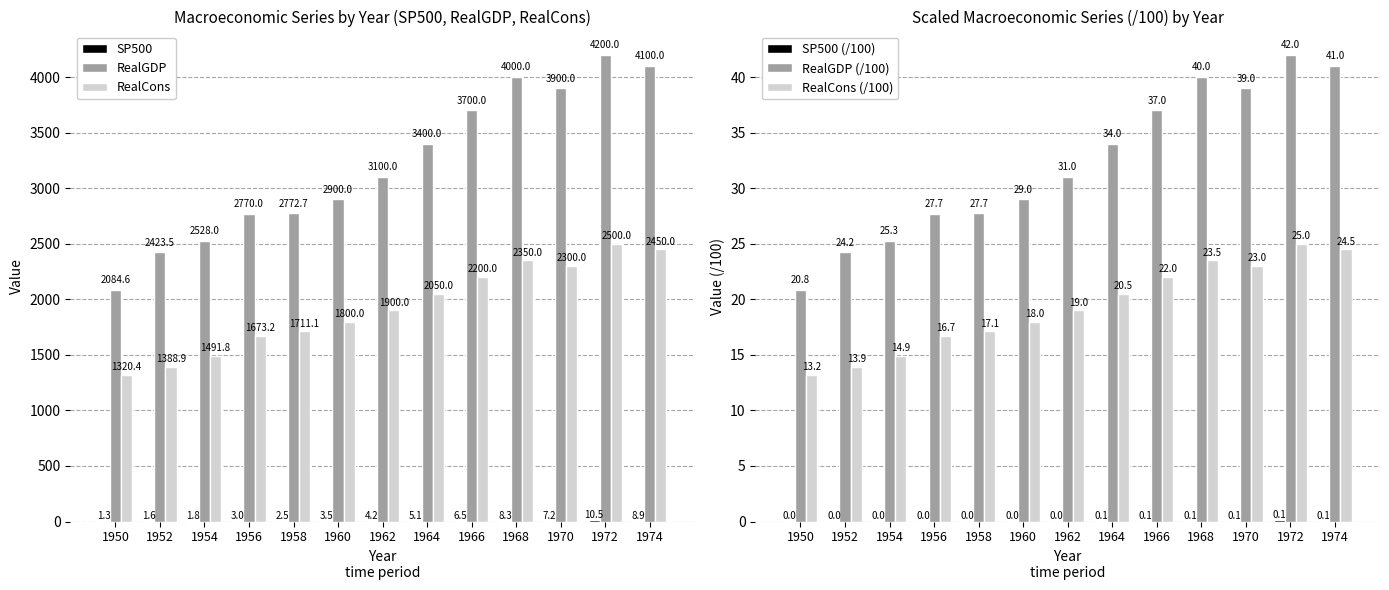

Reading left to right, extract all data points from this chart.

SP500: 1950=1.3	1952=1.6	1954=1.8	1956=3.0	1958=2.5	1960=3.5	1962=4.2	1964=5.1	1966=6.5	1968=8.3	1970=7.2	1972=10.5	1974=8.9
RealGDP: 1950=2084.6	1952=2423.5	1954=2528.0	1956=2770.0	1958=2772.7	1960=2900.0	1962=3100.0	1964=3400.0	1966=3700.0	1968=4000.0	1970=3900.0	1972=4200.0	1974=4100.0
RealCons: 1950=1320.4	1952=1388.9	1954=1491.8	1956=1673.2	1958=1711.1	1960=1800.0	1962=1900.0	1964=2050.0	1966=2200.0	1968=2350.0	1970=2300.0	1972=2500.0	1974=2450.0
SP500 (/100): 1950=0.0	1952=0.0	1954=0.0	1956=0.0	1958=0.0	1960=0.0	1962=0.0	1964=0.1	1966=0.1	1968=0.1	1970=0.1	1972=0.1	1974=0.1
RealGDP (/100): 1950=20.8	1952=24.2	1954=25.3	1956=27.7	1958=27.7	1960=29.0	1962=31.0	1964=34.0	1966=37.0	1968=40.0	1970=39.0	1972=42.0	1974=41.0
RealCons (/100): 1950=13.2	1952=13.9	1954=14.9	1956=16.7	1958=17.1	1960=18.0	1962=19.0	1964=20.5	1966=22.0	1968=23.5	1970=23.0	1972=25.0	1974=24.5